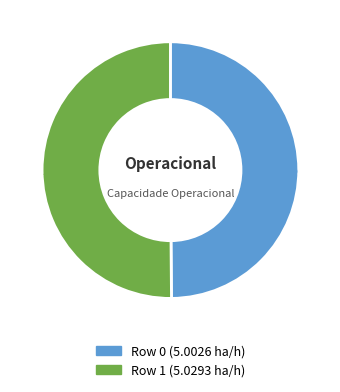

Approximately how many times larger is the value at Row 1 compared to Row 0?

1.0